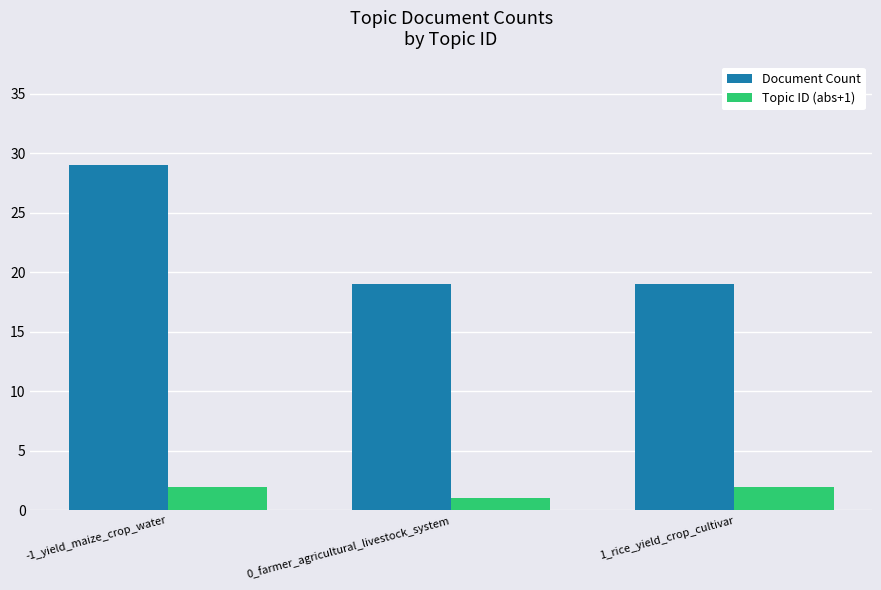

Rank the series at 1_rice_yield_crop_cultivar from lowest to highest value.

Topic ID (abs+1), Document Count